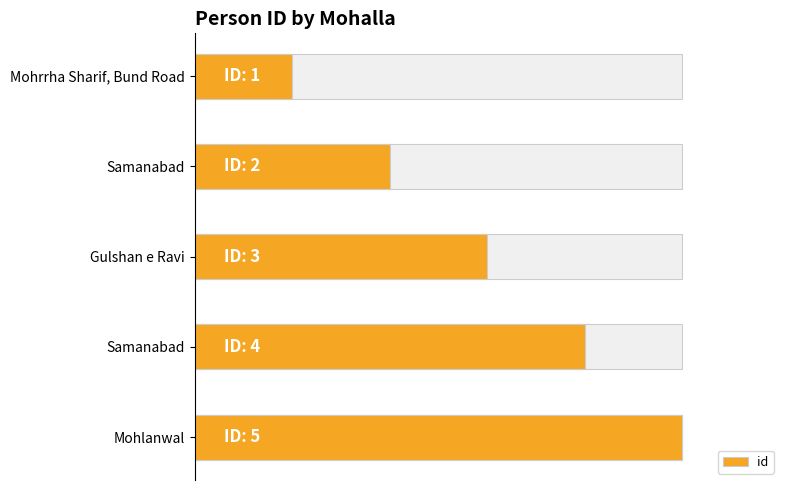

Does the chart contain any negative values?

No